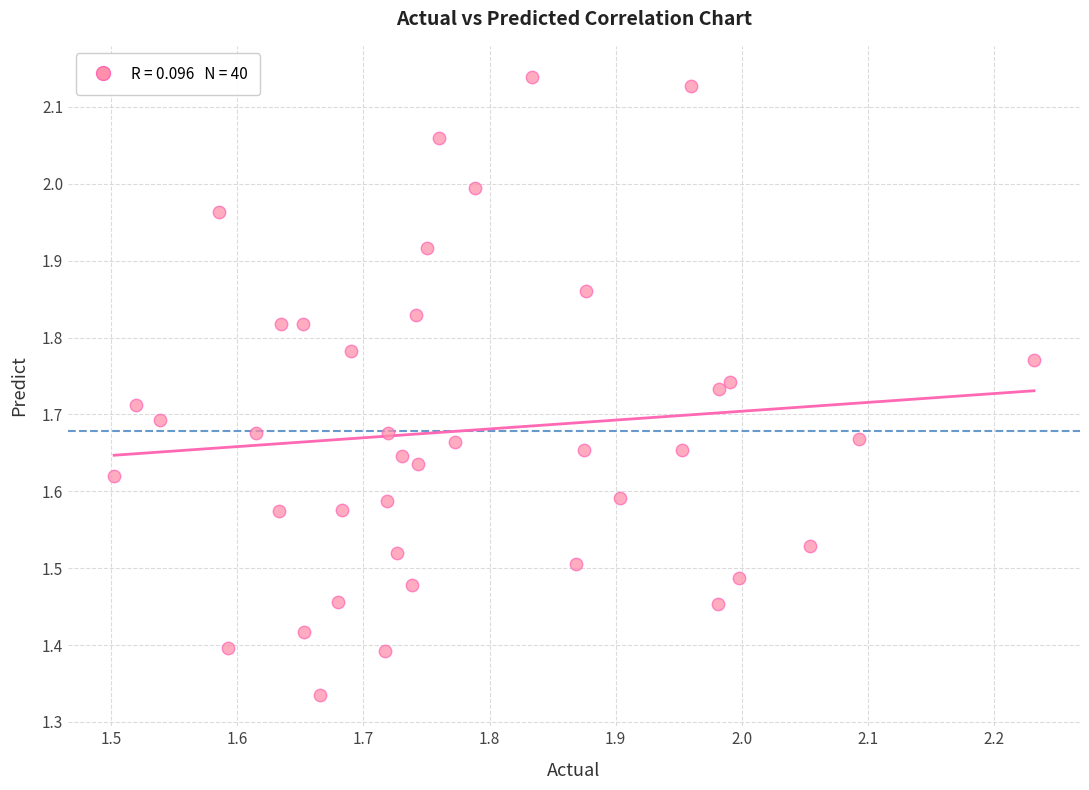

What is the range of Y values (max minus min)?

0.8